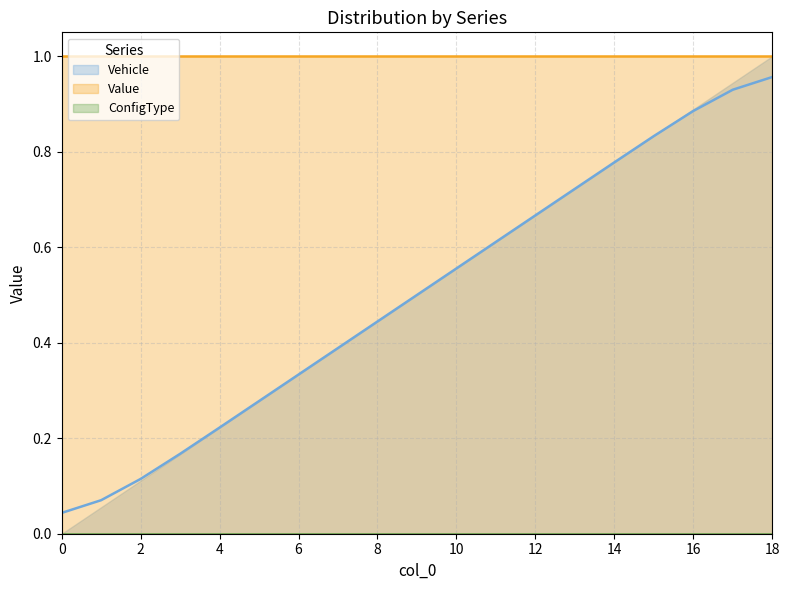

What is the average value of the Value (smoothed) series?

1.0